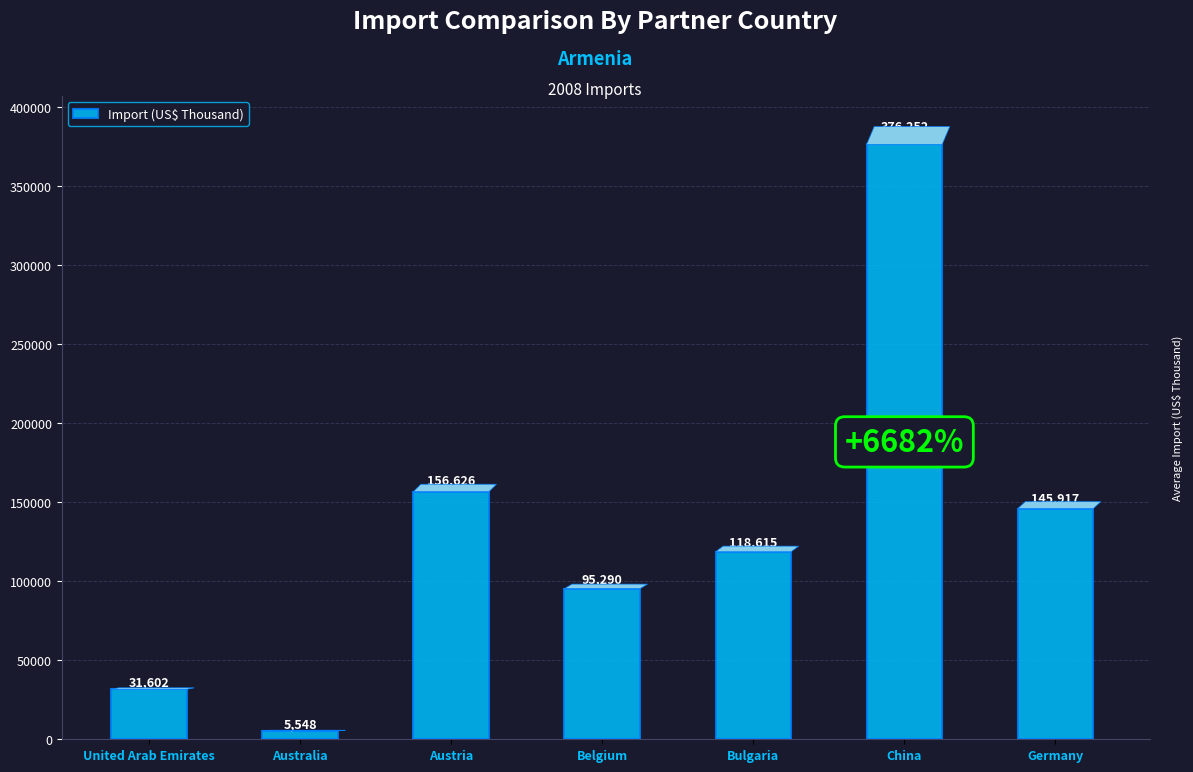

How many bars are there in total?

7